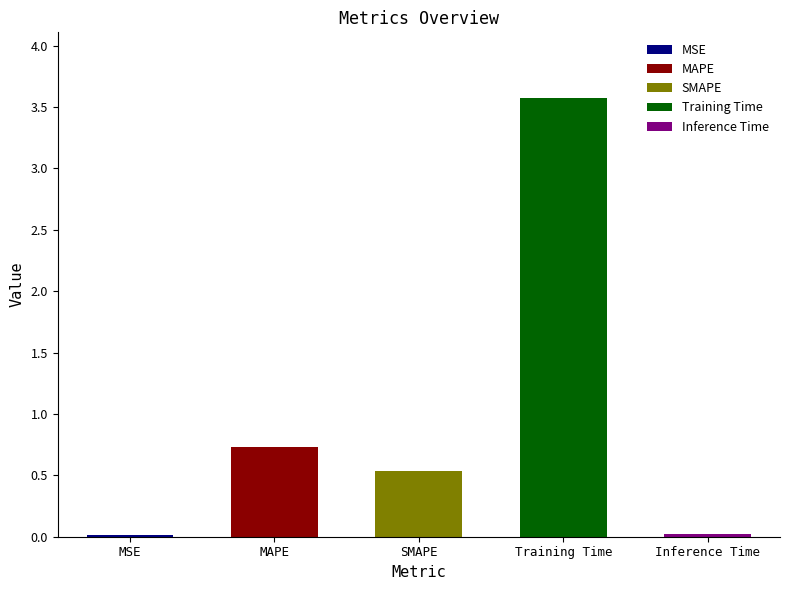

Is it true that the value at Inference Time is 0.0?

False